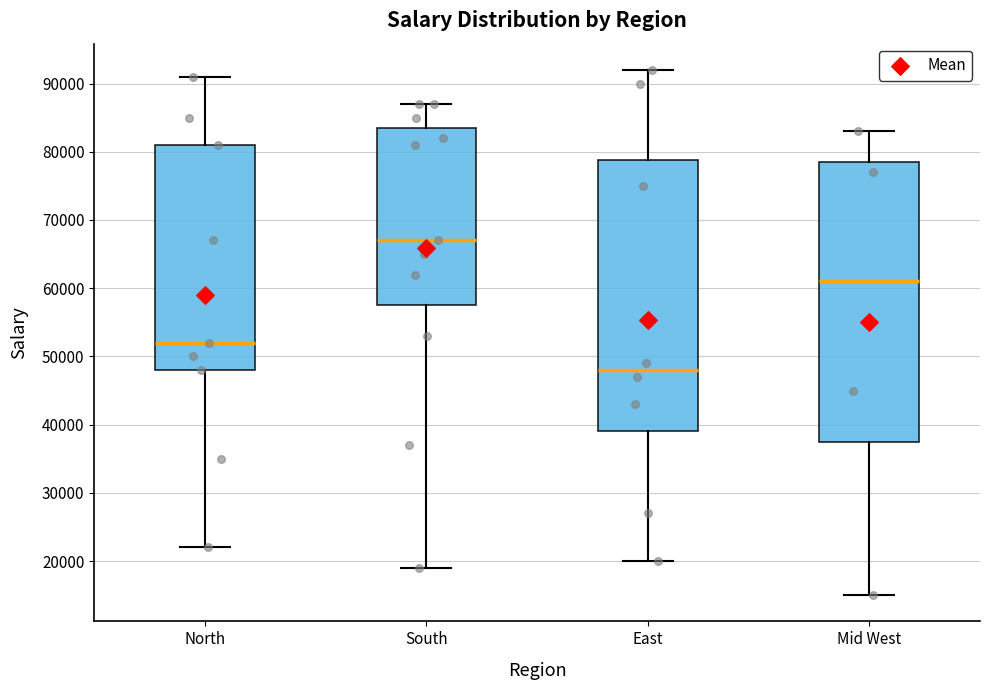

Which box has the lowest median line?

East